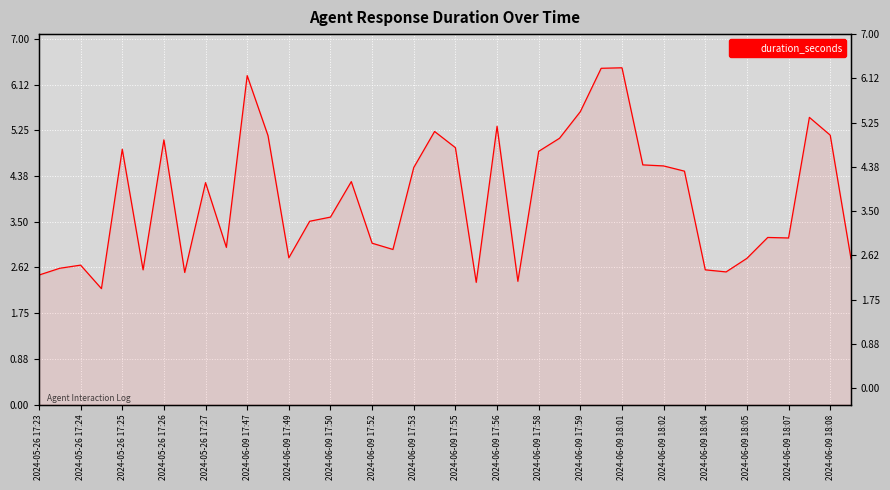

What is the sum of all values?

158.6